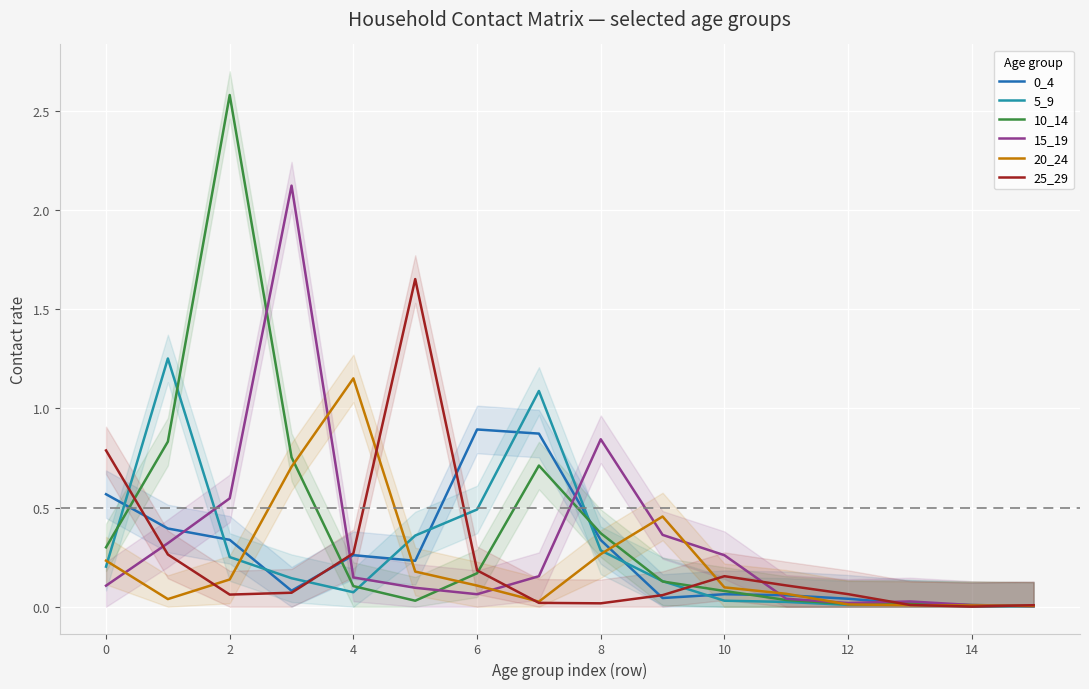

In 0_4, how many points are higher than both neighbors (excluding endpoints)?

3